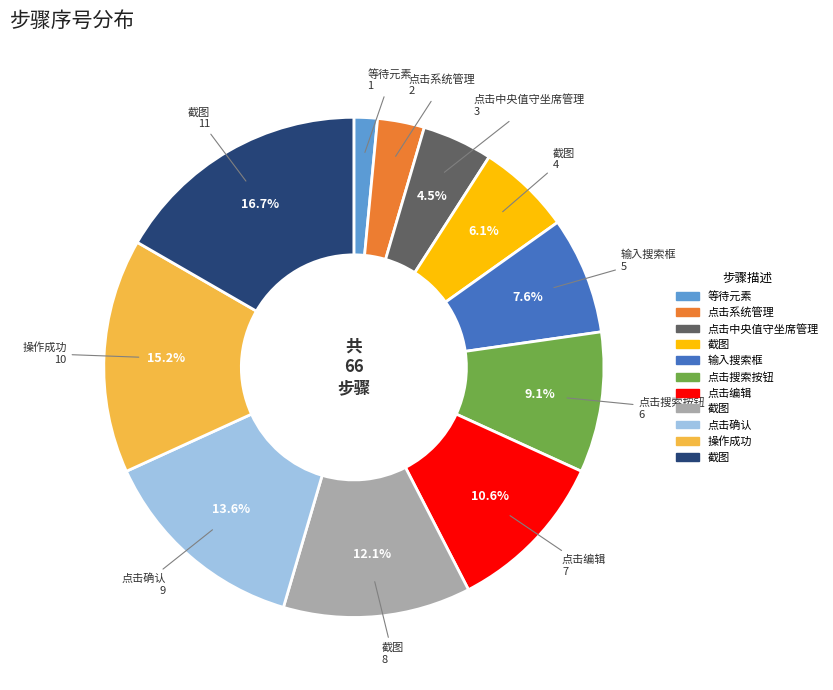

Is there a majority slice in this chart?

No